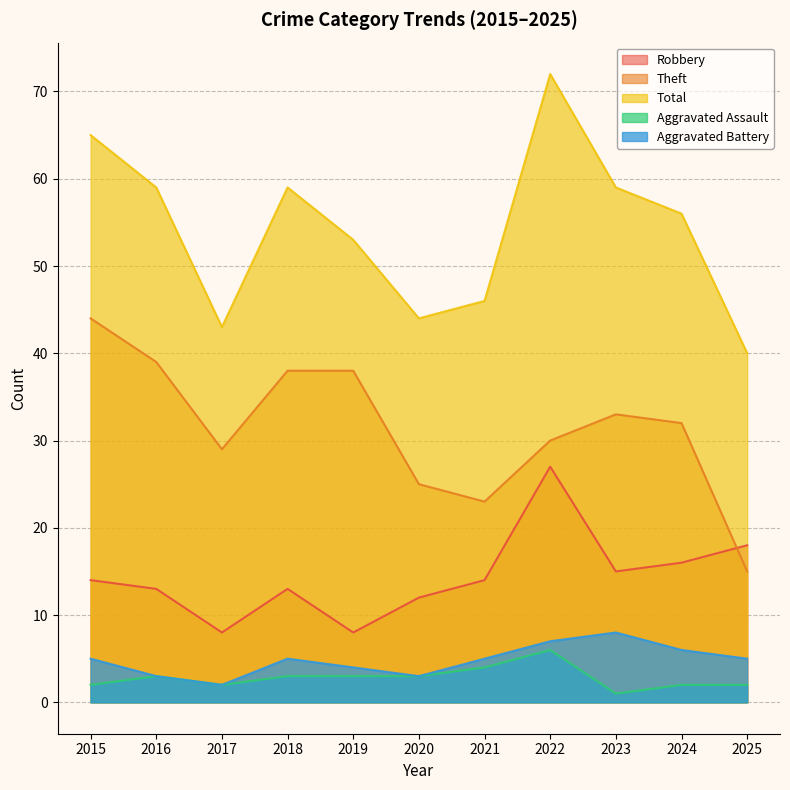

Is it true that Theft equals 25 at 2020?

True